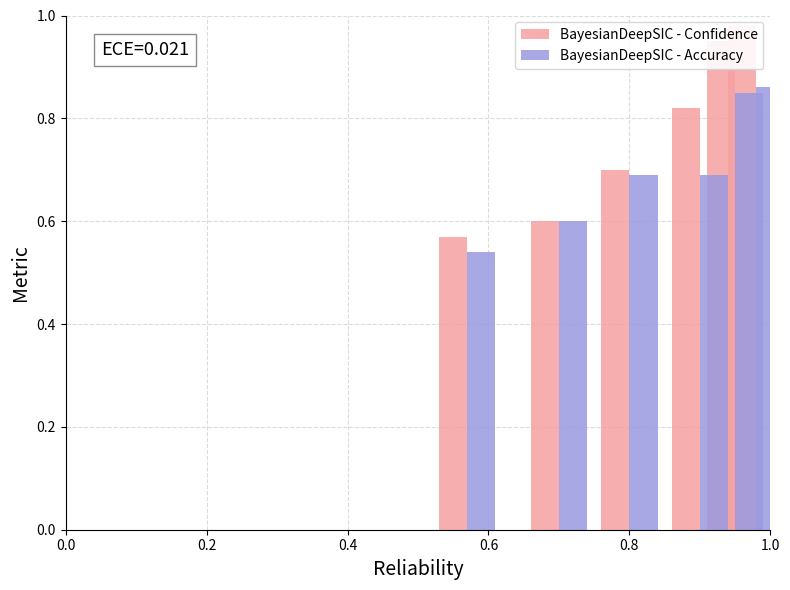

Which has a higher value, 0.2 or 0.0?

0.2